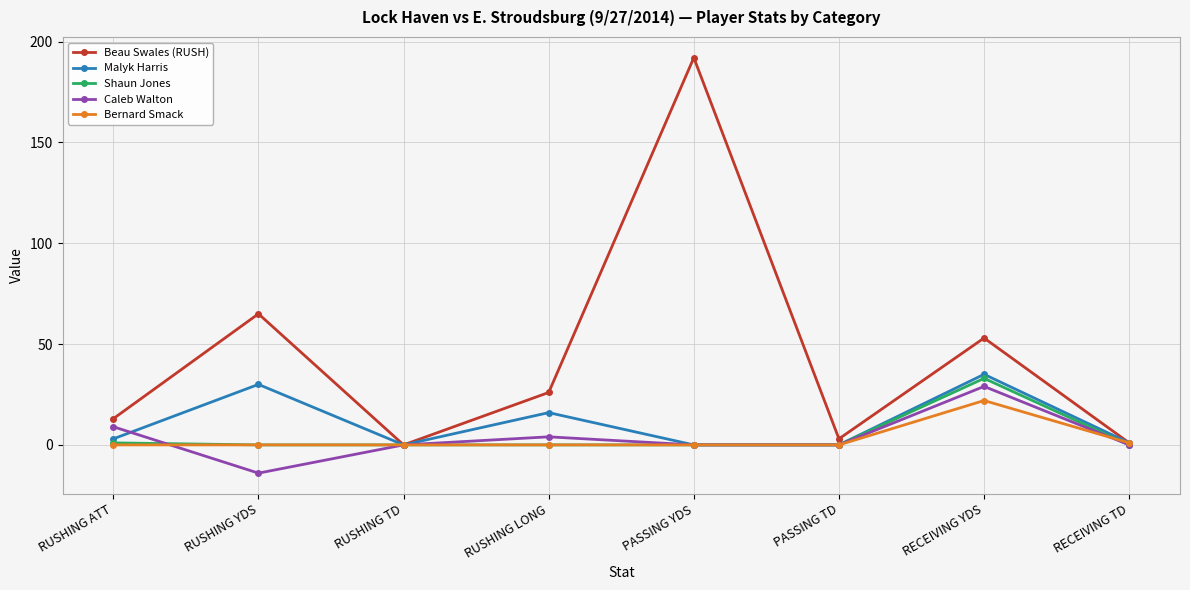

How many values in the Malyk Harris series are below 3?

4